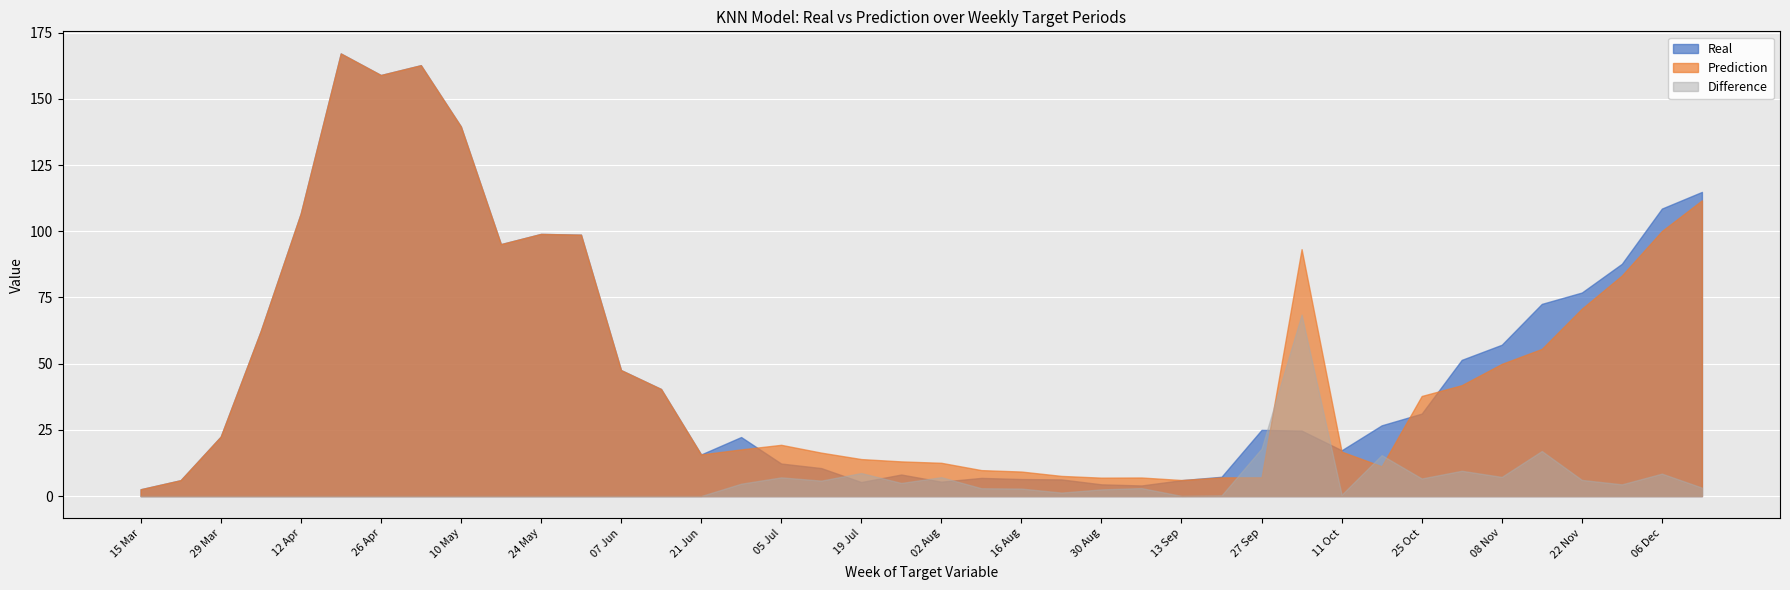

Which series has the widest spread of values?

Real